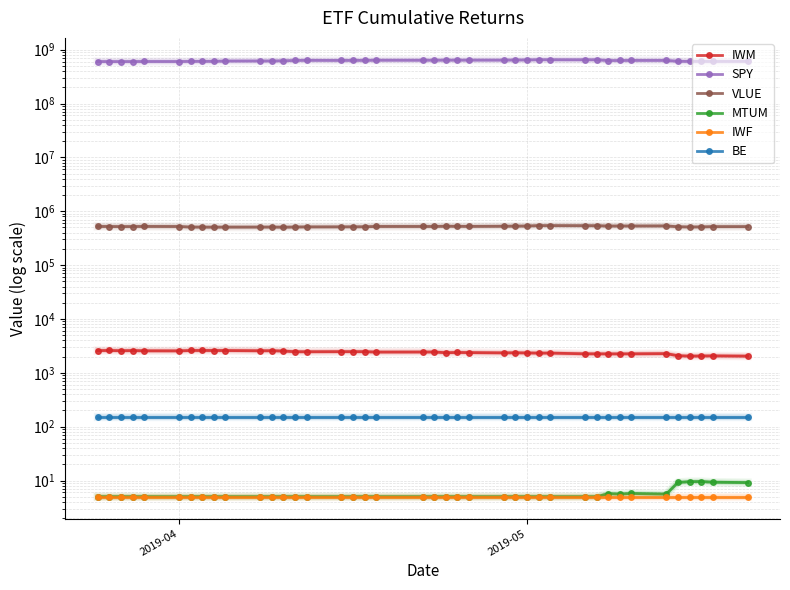

How many lines are shown in the chart?

6